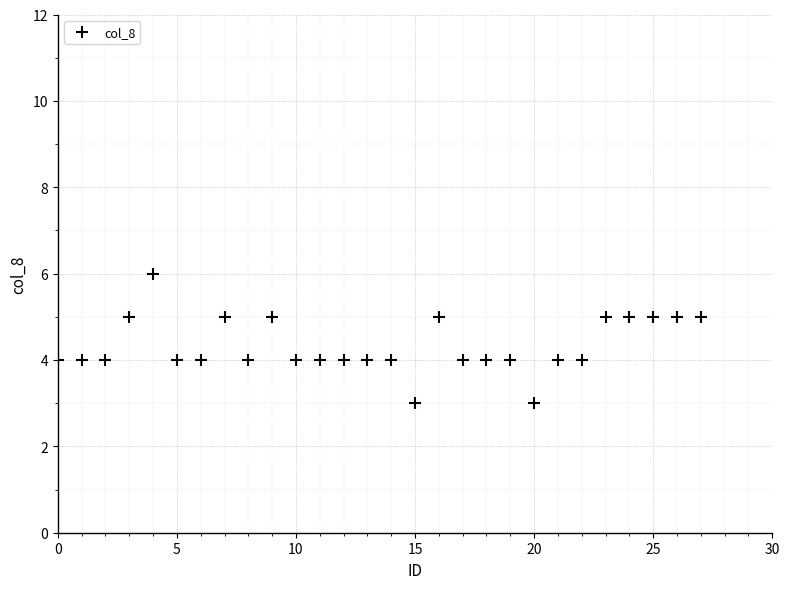

What is the range of Y values (max minus min)?

3